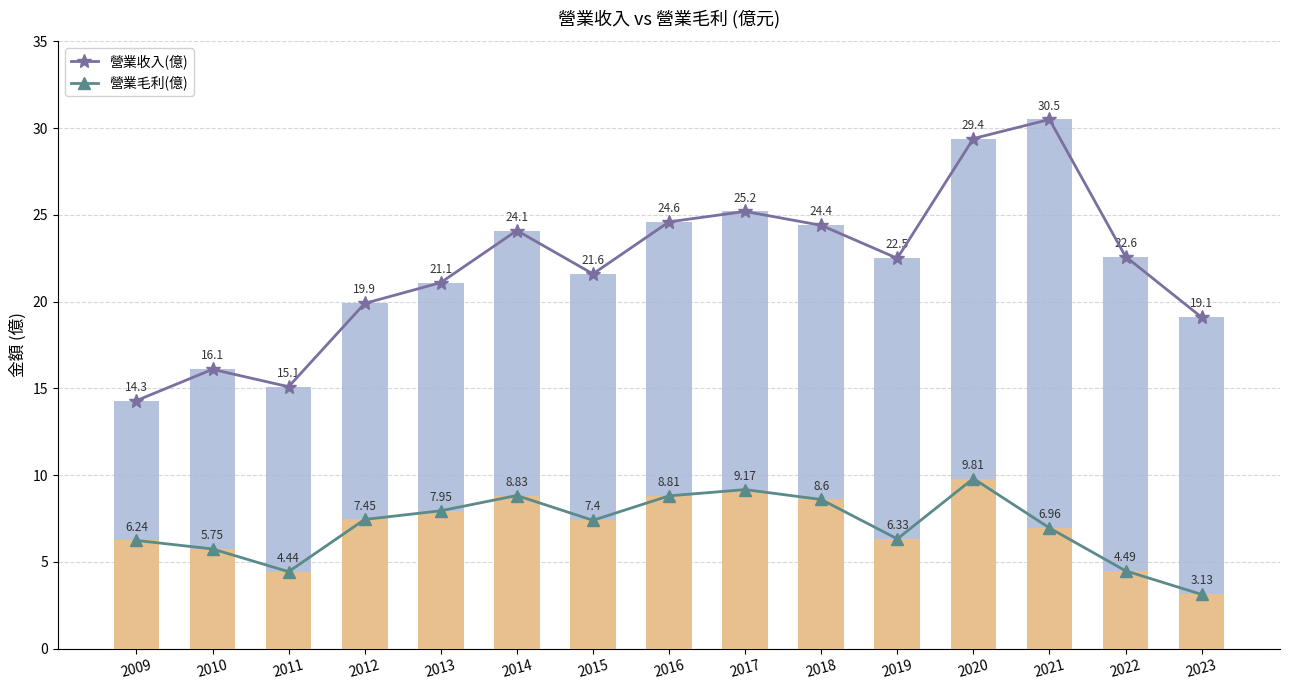

The 營業收入(億) series shows 29.4 at 2020. True or false?

True